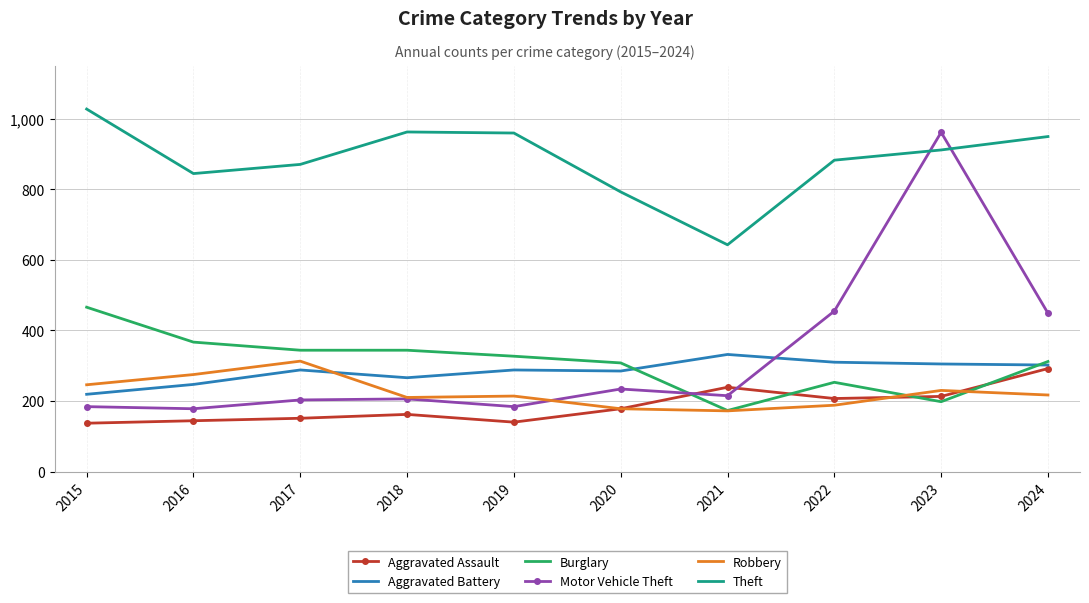

In Theft, how many points are higher than both neighbors (excluding endpoints)?

1